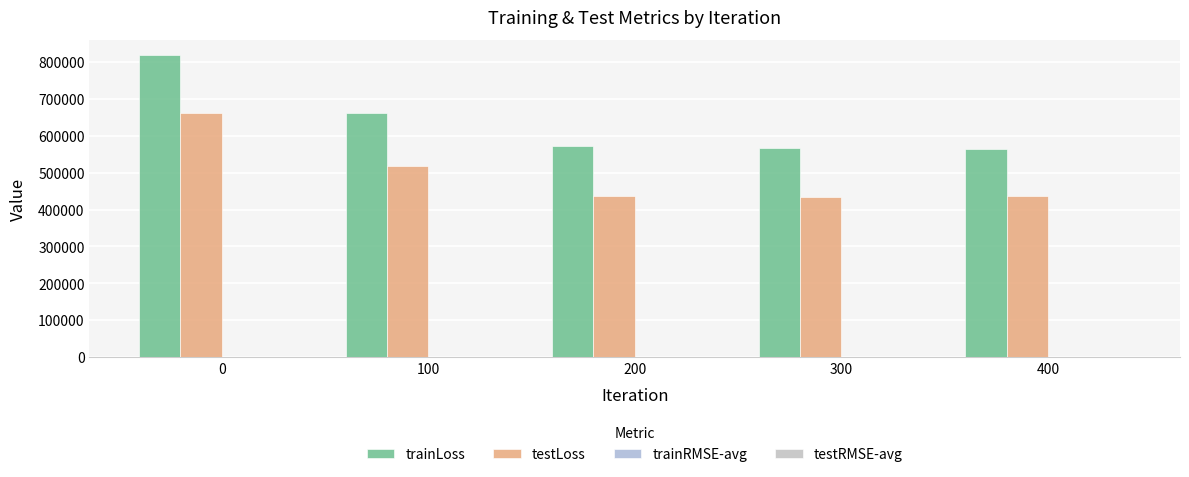

What is the value of the testLoss bar at the 4th from the left?

433533.2